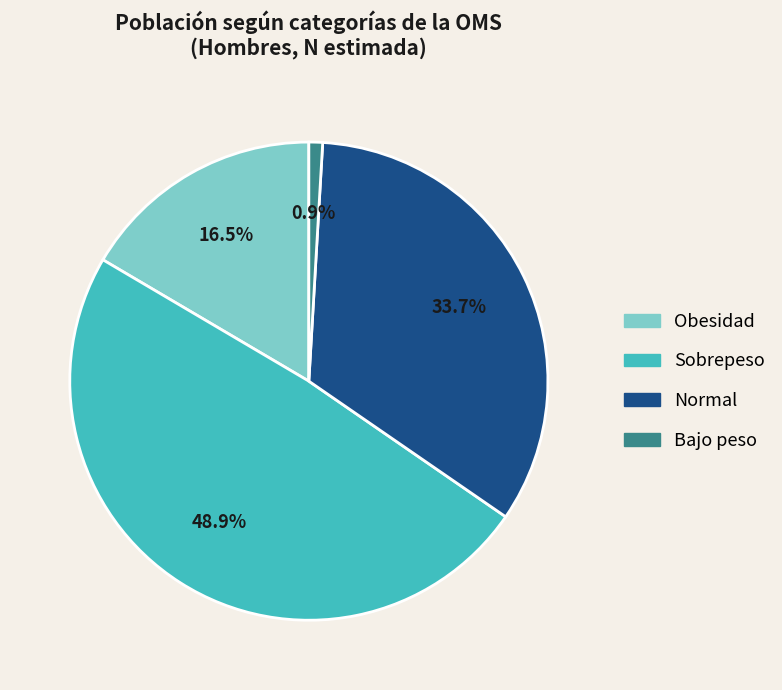

What is the largest slice in the pie chart?

Sobrepeso